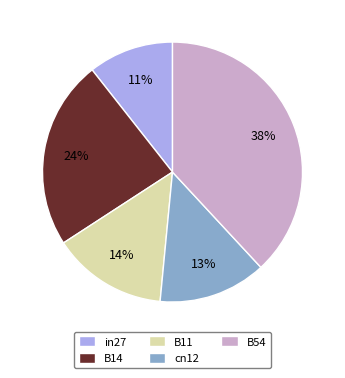

How many segments does this pie chart have?

5